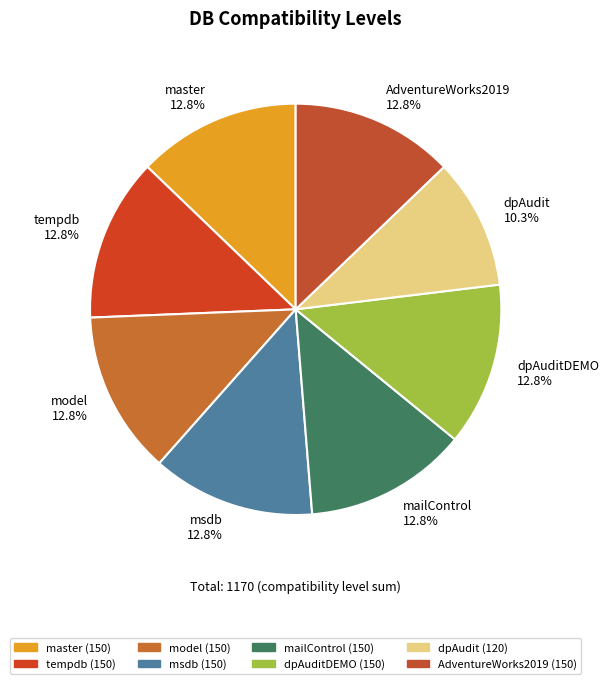

Does any single category account for the majority?

No